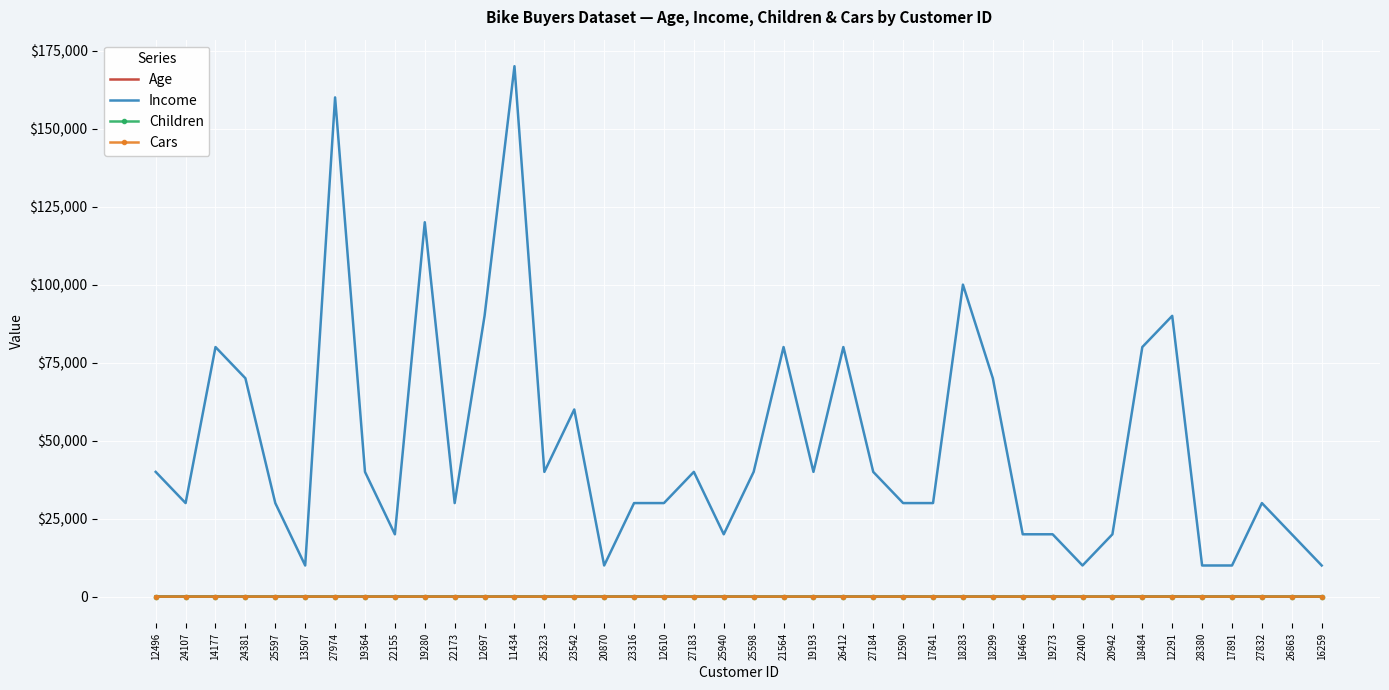

Rank the series at 14177 from lowest to highest value.

Cars, Children, Age, Income